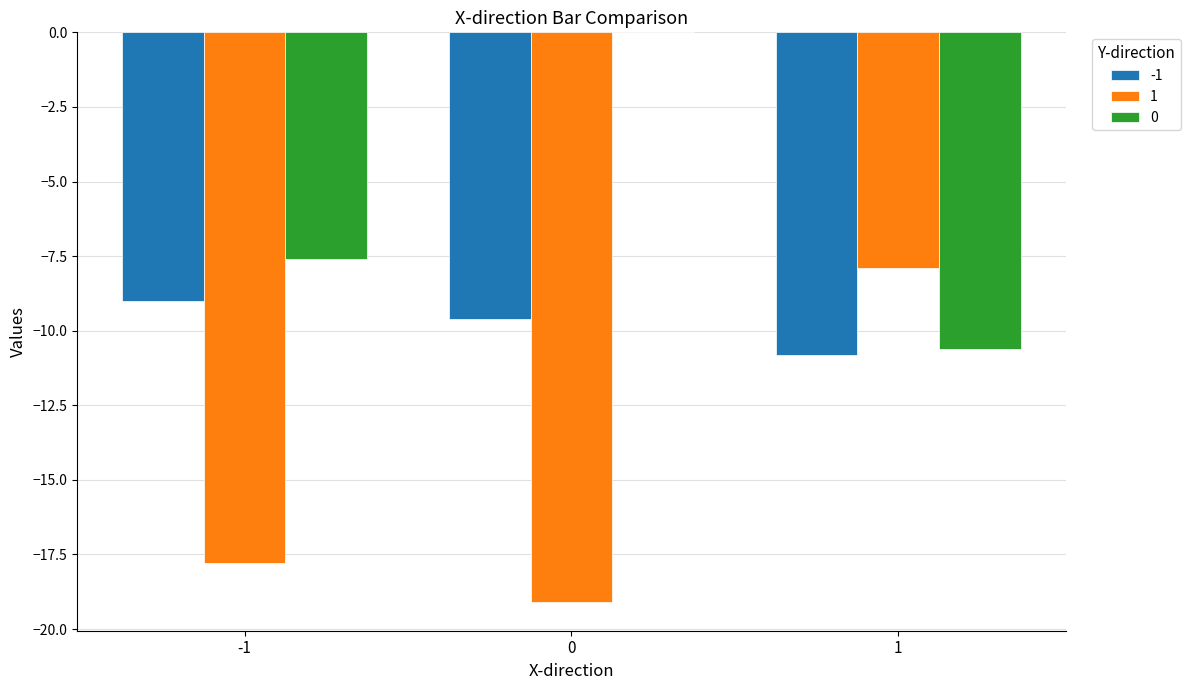

What is the sum of all 1 values?

-44.8